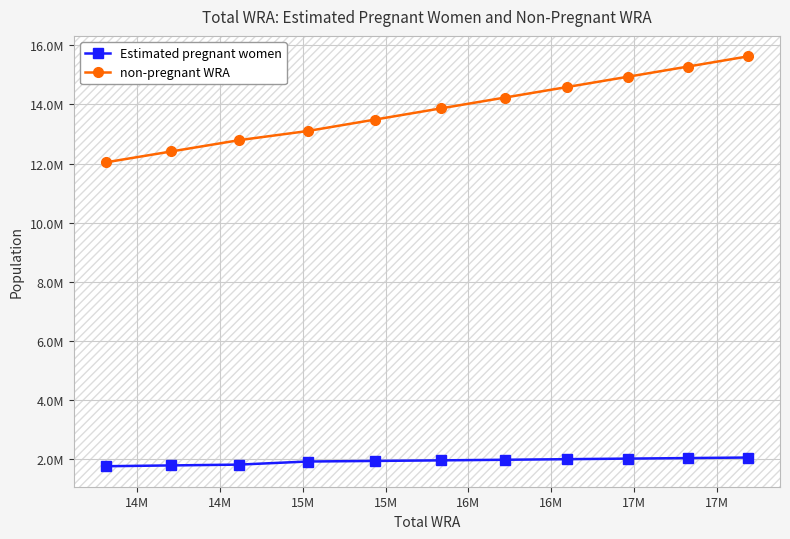

What is the difference between the maximum and minimum values in the Estimated pregnant women series?

293789.1